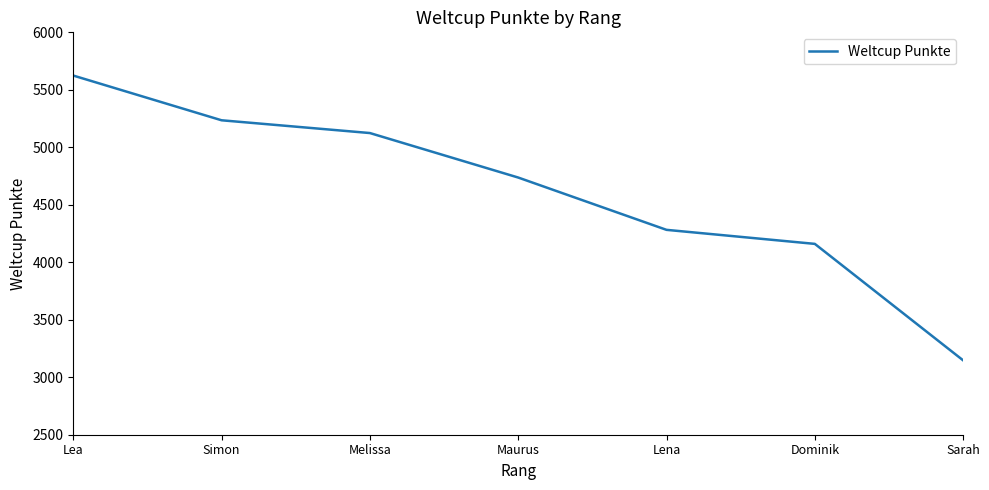

What is the sum of all values?

32309